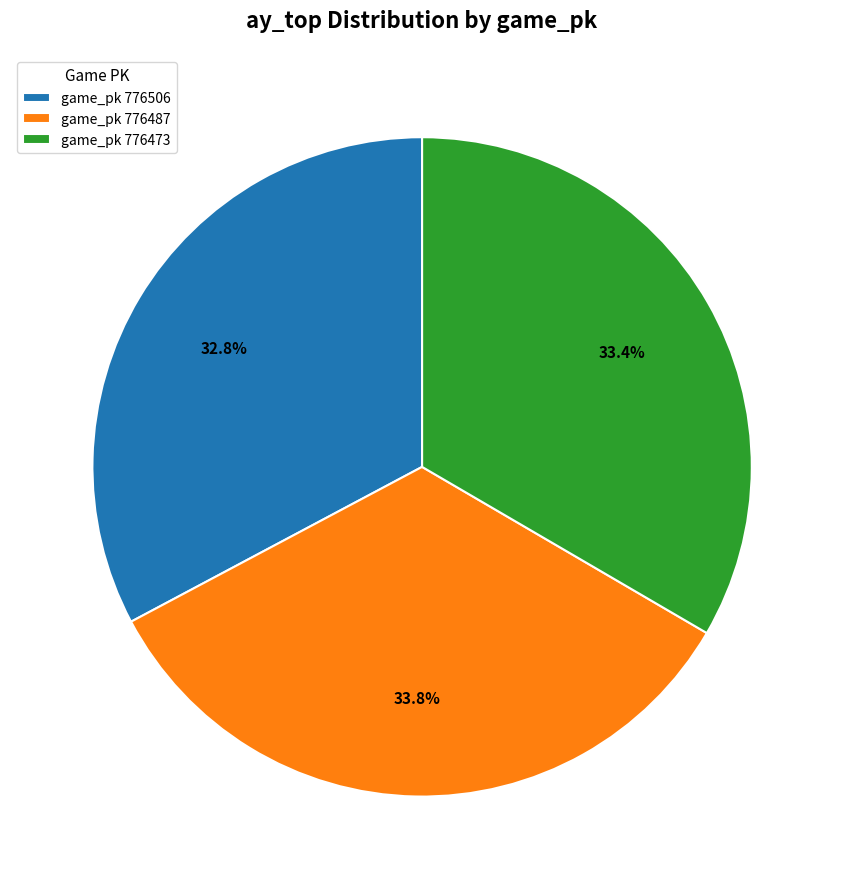

What portion of the pie excludes game_pk 776487?

66.2%